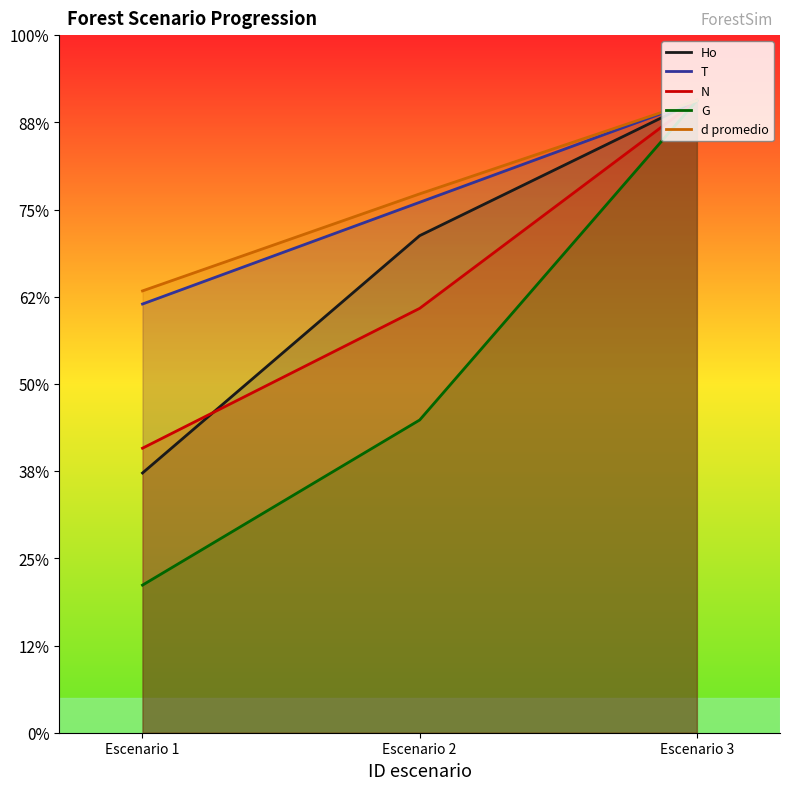

Which series has the largest range (max minus min)?

G